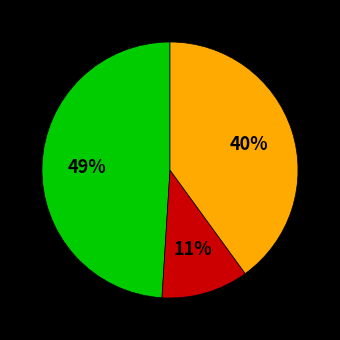

Is there any slice that represents more than half of the pie?

No